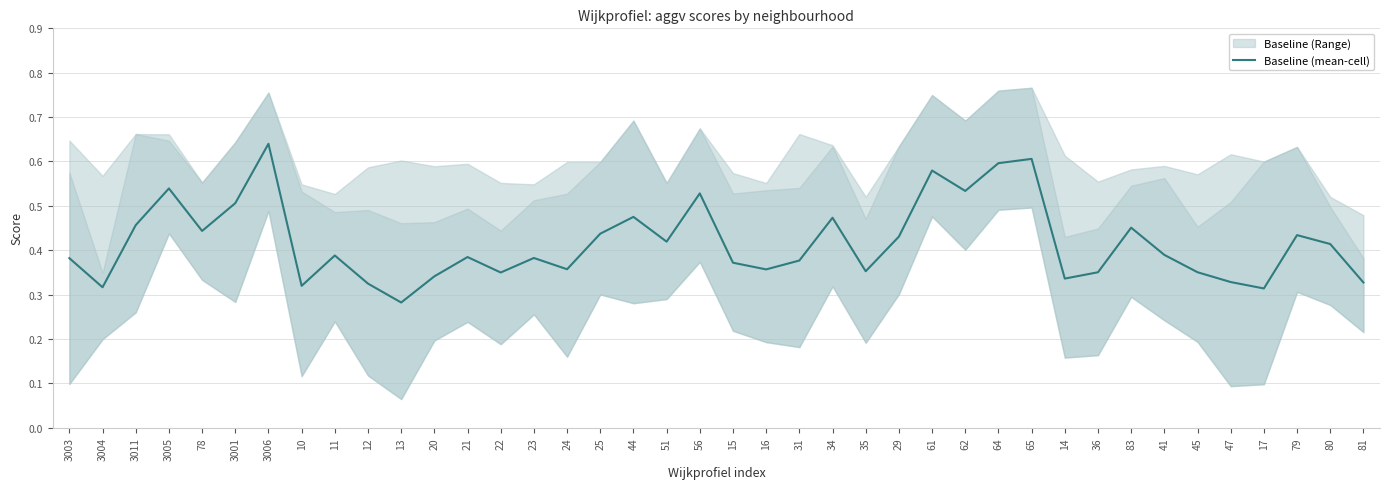

Does the chart display data point markers on the line(s)?

No